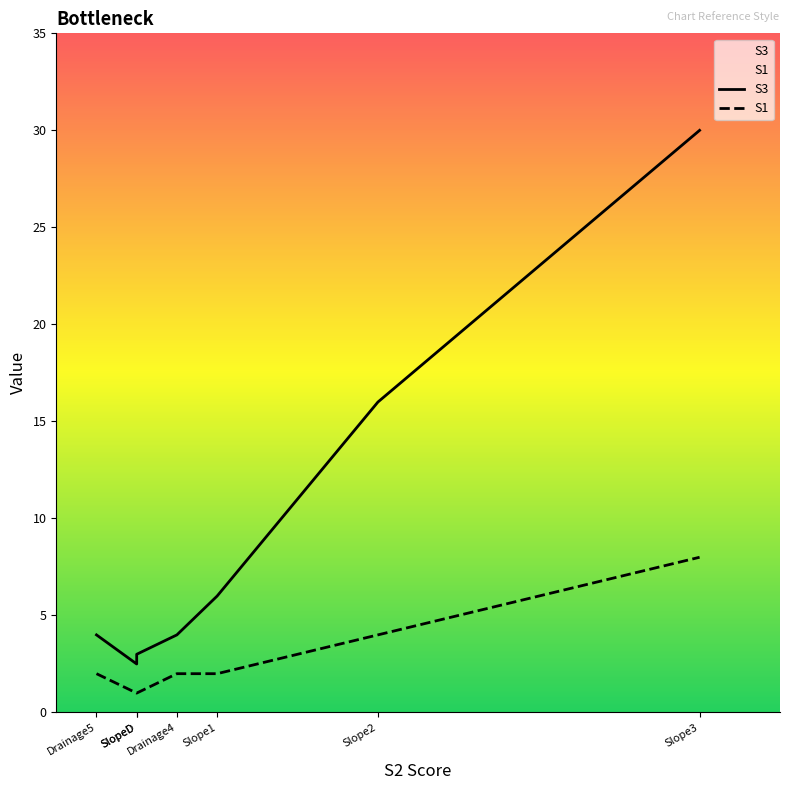

At Drainage4, list the series in order from largest to smallest.

S3, S1